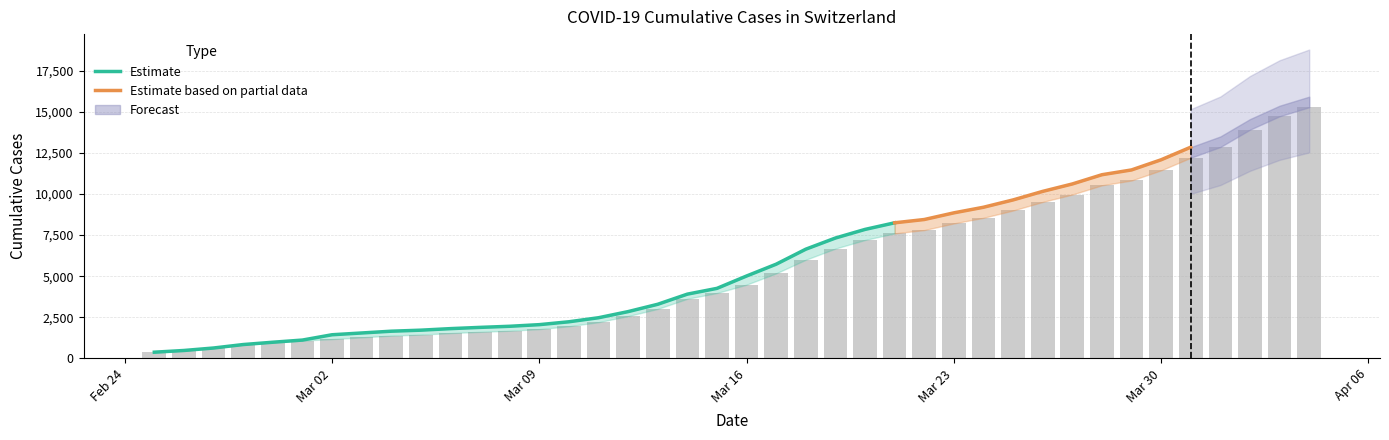

Reading right to left, what are all the values shown in this chart?

15284	14733	13919	12863	12210	11444	10825	10533	9971	9520	9000	8554	8213	7807	7607	7205	6681	6002	5174	4485	3978	3627	3010	2574	2201	1955	1780	1681	1614	1538	1447	1384	1278	1171	1083	981	840	630	479	375